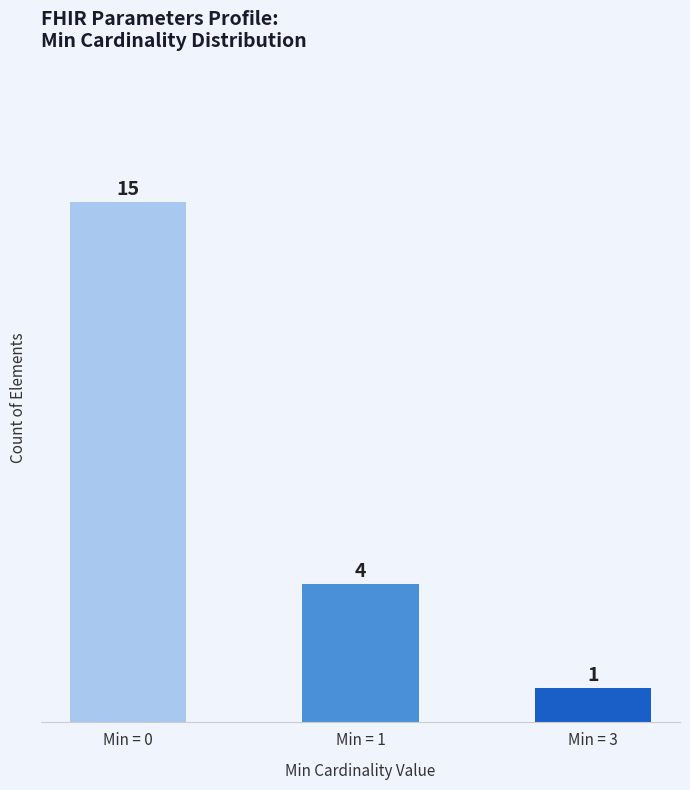

Rank the categories by value from lowest to highest.

Min = 3, Min = 1, Min = 0